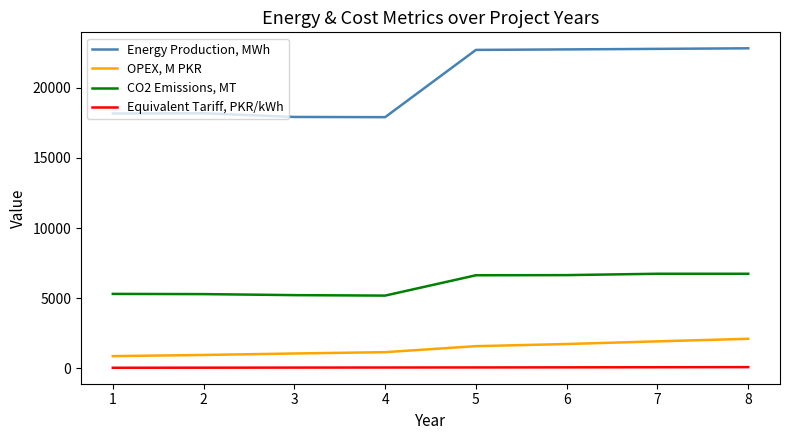

The value of Energy Production, MWh at 1 is 28317.5. True or false?

False